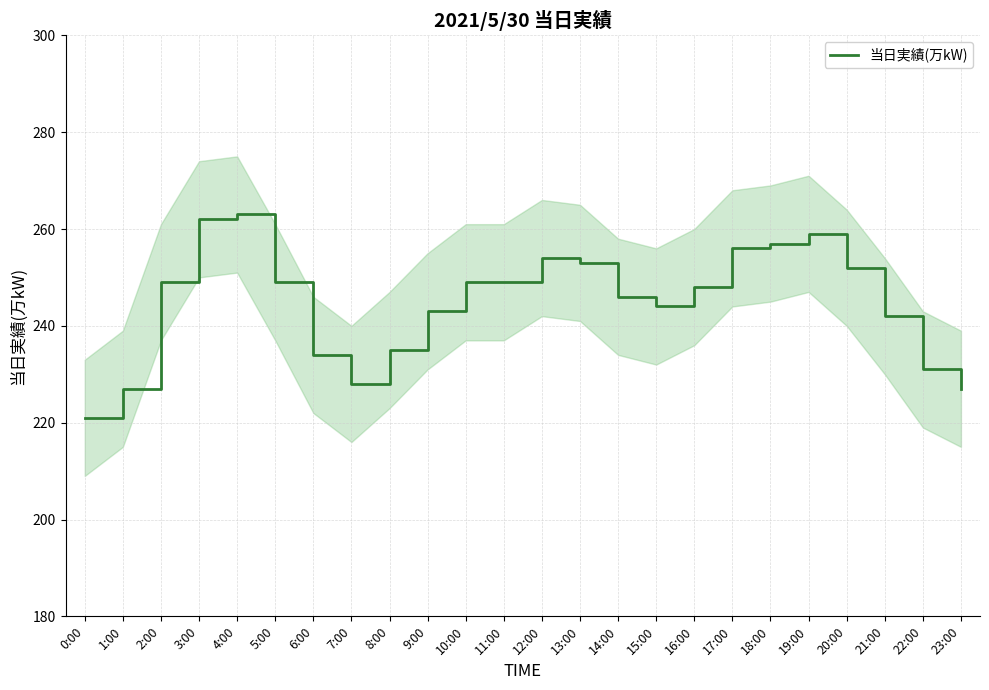

Is this an area chart (filled region under the line)?

No